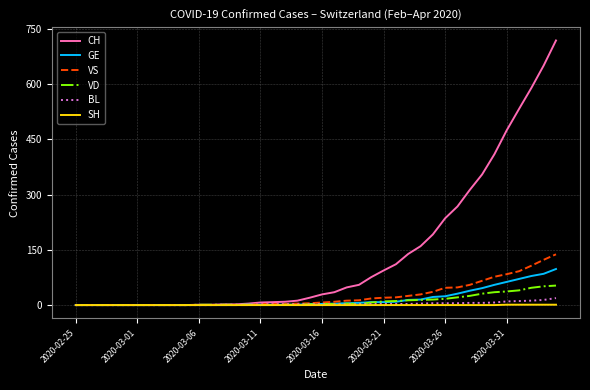

Which series has the largest total across all categories?

CH